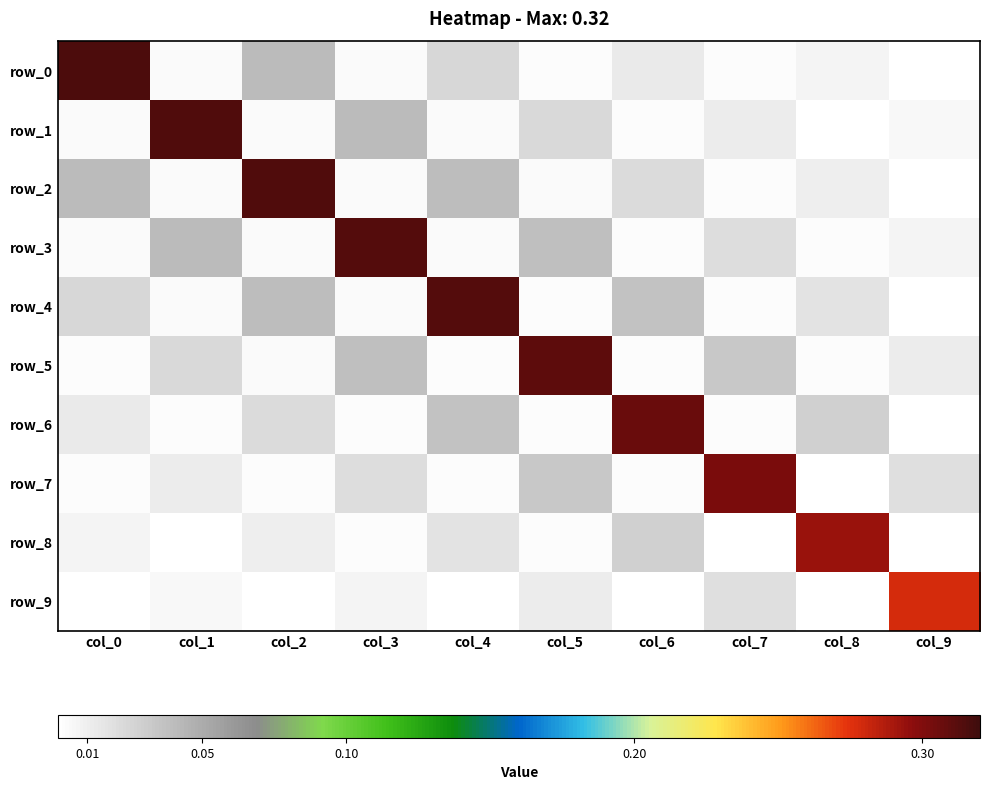

Reading left to right, what are all the values shown in this chart?

row_0: col_0=0.3	col_1=0.0	col_2=0.0	col_3=0.0	col_4=0.0	col_5=0.0	col_6=0.0	col_7=0.0	col_8=0.0	col_9=0.0
row_1: col_0=0.0	col_1=0.3	col_2=0.0	col_3=0.0	col_4=0.0	col_5=0.0	col_6=0.0	col_7=0.0	col_8=0.0	col_9=0.0
row_2: col_0=0.0	col_1=0.0	col_2=0.3	col_3=0.0	col_4=0.0	col_5=0.0	col_6=0.0	col_7=0.0	col_8=0.0	col_9=0.0
row_3: col_0=0.0	col_1=0.0	col_2=0.0	col_3=0.3	col_4=0.0	col_5=0.0	col_6=0.0	col_7=0.0	col_8=0.0	col_9=0.0
row_4: col_0=0.0	col_1=0.0	col_2=0.0	col_3=0.0	col_4=0.3	col_5=0.0	col_6=0.0	col_7=0.0	col_8=0.0	col_9=0.0
row_5: col_0=0.0	col_1=0.0	col_2=0.0	col_3=0.0	col_4=0.0	col_5=0.3	col_6=0.0	col_7=0.0	col_8=0.0	col_9=0.0
row_6: col_0=0.0	col_1=0.0	col_2=0.0	col_3=0.0	col_4=0.0	col_5=0.0	col_6=0.3	col_7=0.0	col_8=0.0	col_9=0.0
row_7: col_0=0.0	col_1=0.0	col_2=0.0	col_3=0.0	col_4=0.0	col_5=0.0	col_6=0.0	col_7=0.3	col_8=0.0	col_9=0.0
row_8: col_0=0.0	col_1=0.0	col_2=0.0	col_3=0.0	col_4=0.0	col_5=0.0	col_6=0.0	col_7=0.0	col_8=0.3	col_9=-0.0
row_9: col_0=0.0	col_1=0.0	col_2=0.0	col_3=0.0	col_4=0.0	col_5=0.0	col_6=0.0	col_7=0.0	col_8=-0.0	col_9=0.3